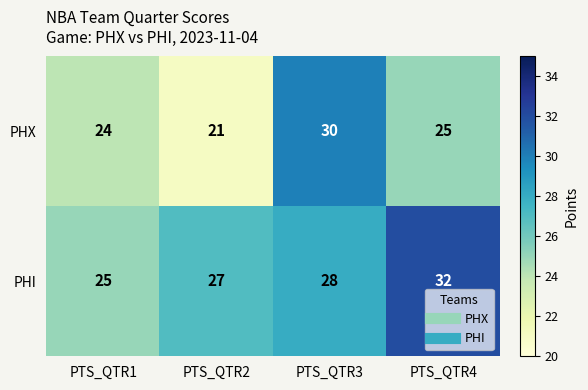

At which category does the chart reach its minimum across all series?

PTS_QTR2